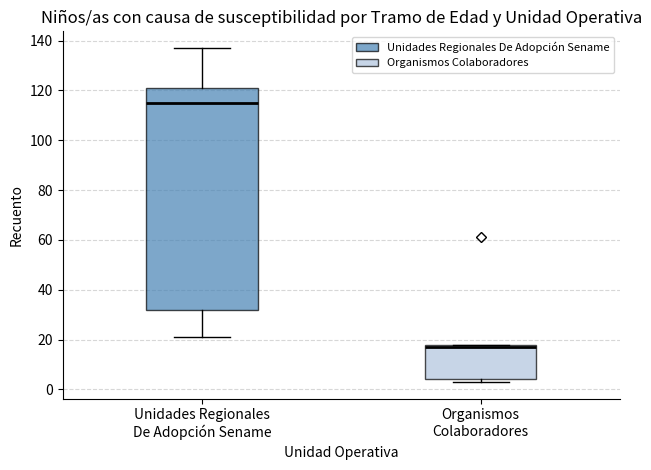

Which box's median line is the lowest?

Organismos Colaboradores